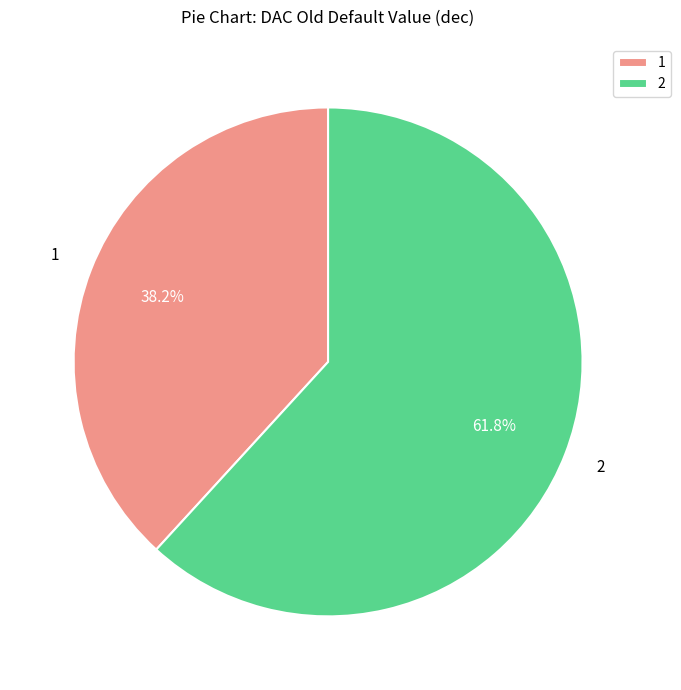

What percentage is NOT represented by 2?

38.2%